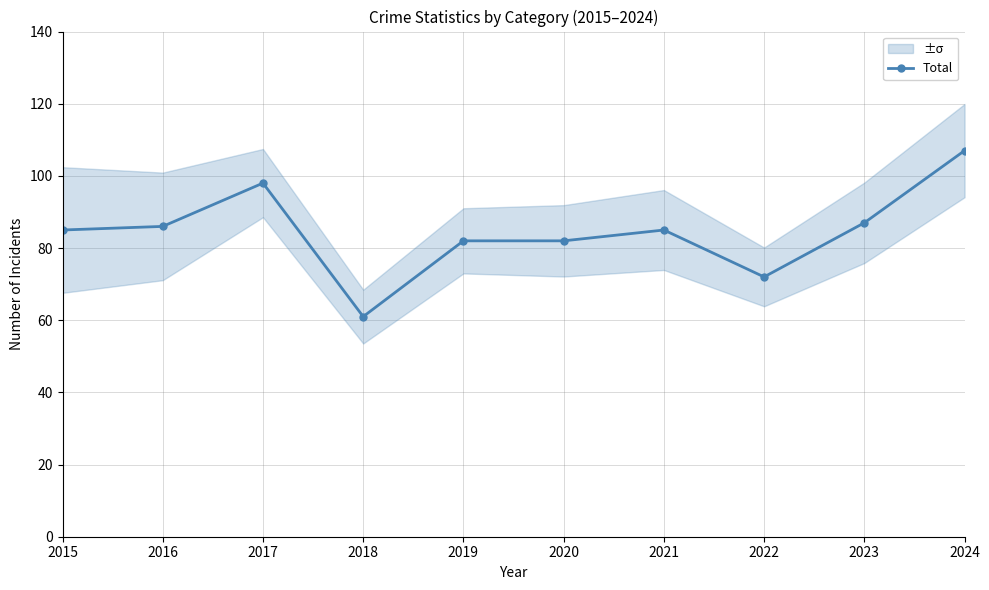

What is the difference between the values at 2017 and 2020?

16